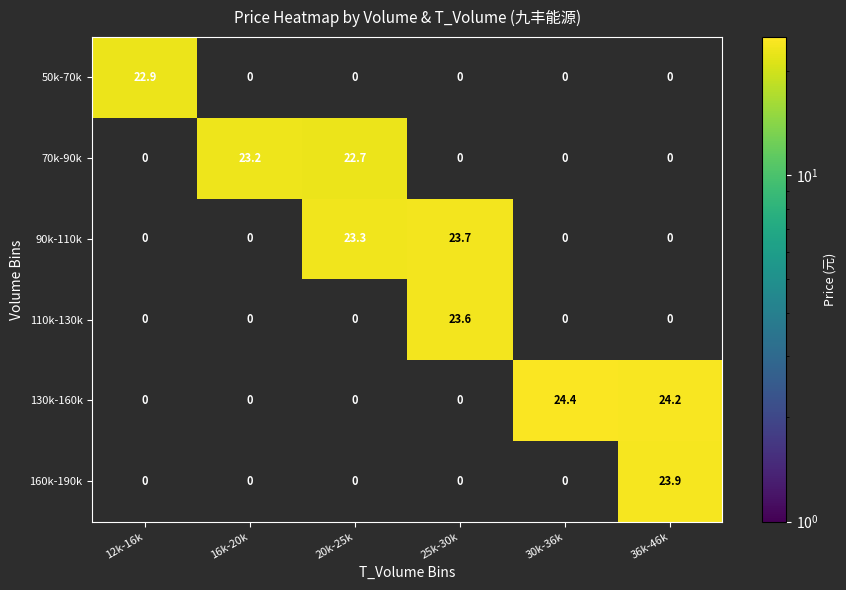

What is the average value of the 160k-190k series?

4.0